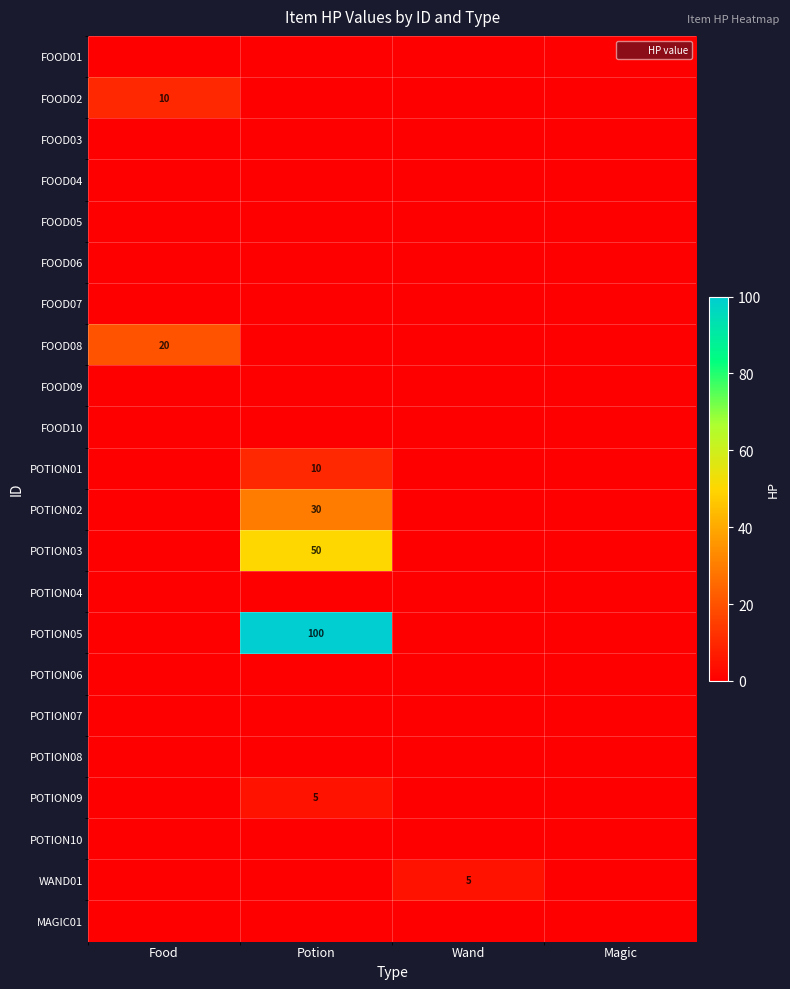

At which category does the chart reach its peak across all series?

Potion